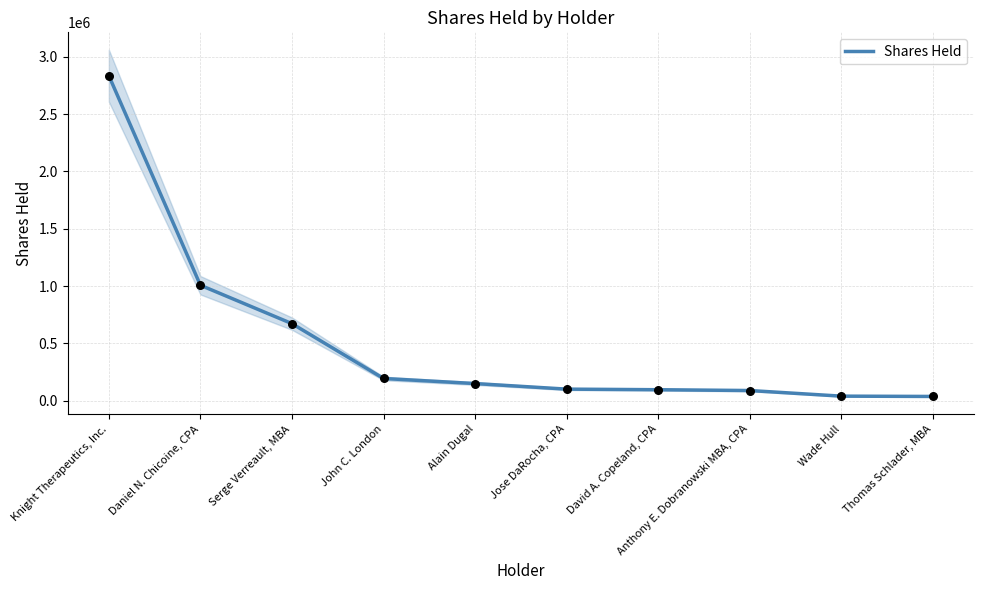

Between David A. Copeland, CPA and Jose DaRocha, CPA, which is larger?

Jose DaRocha, CPA